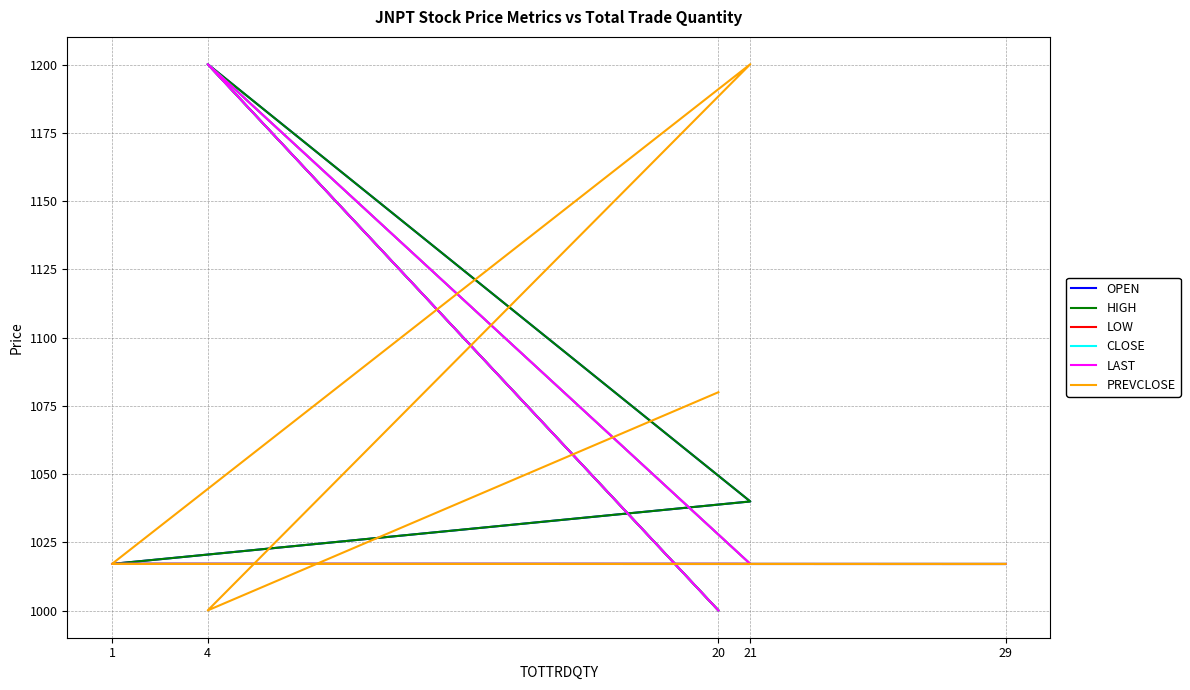

Which series has the widest spread of values?

OPEN